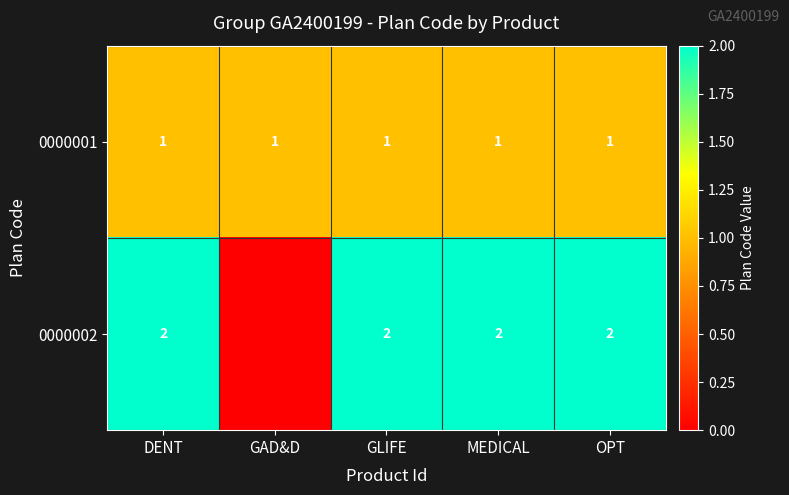

True or false: 0000001 has a value of 1 at MEDICAL.

True